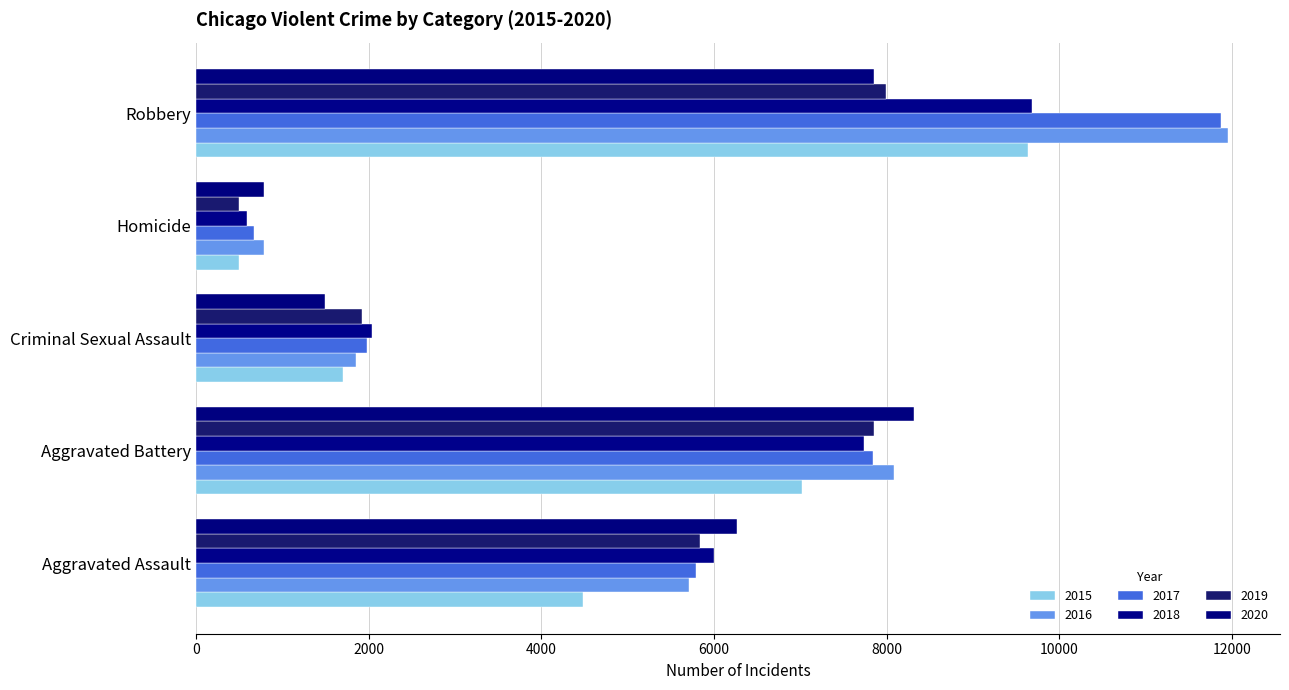

How many data points in 2016 are less than 5713?

2